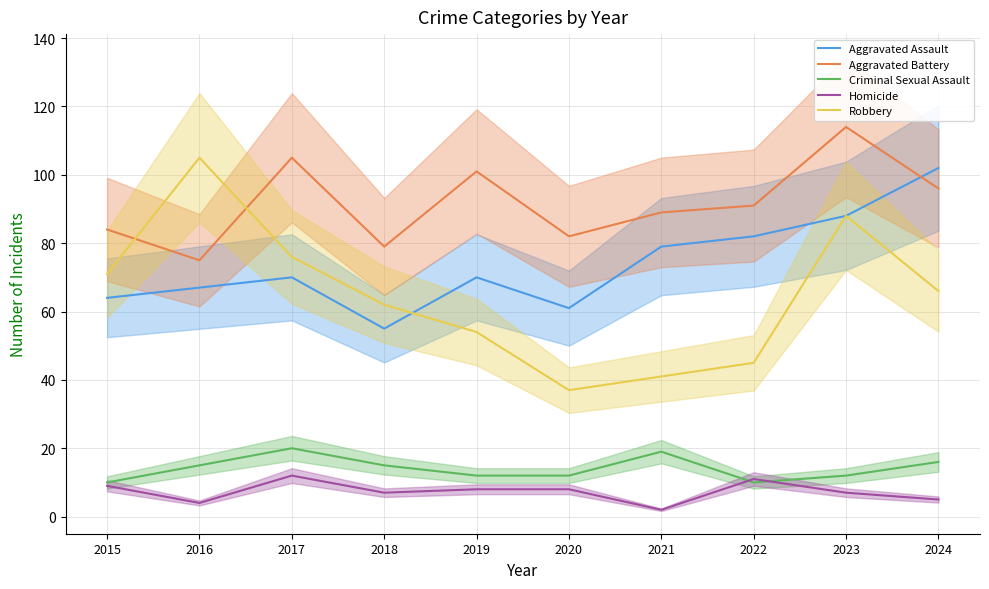

What is the maximum value for Aggravated Assault?

102